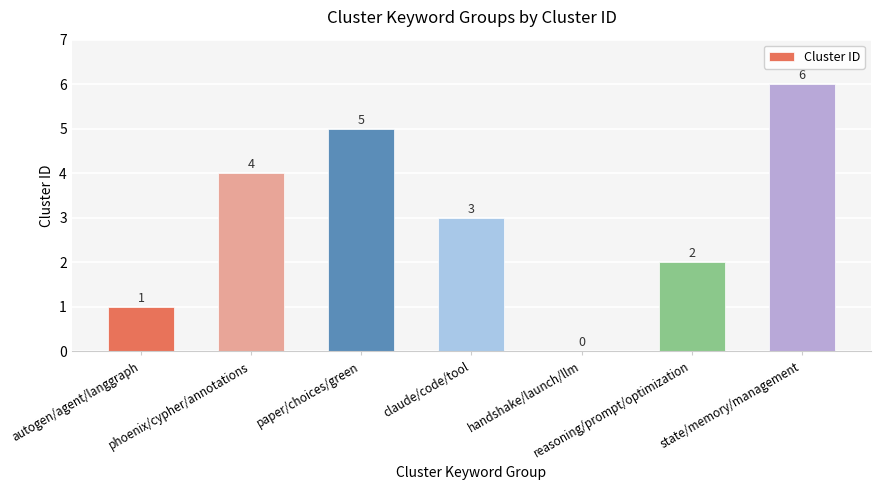

What is the ratio of the value at phoenix/cypher/annotations to the value at autogen/agent/langgraph?

4.0